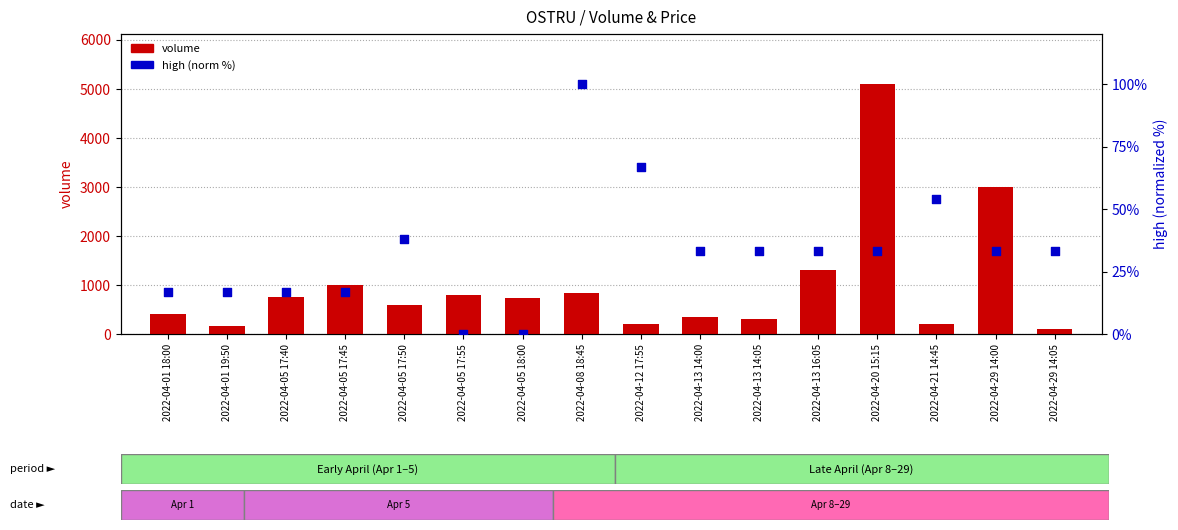

Which series contains the highest Y value?

volume